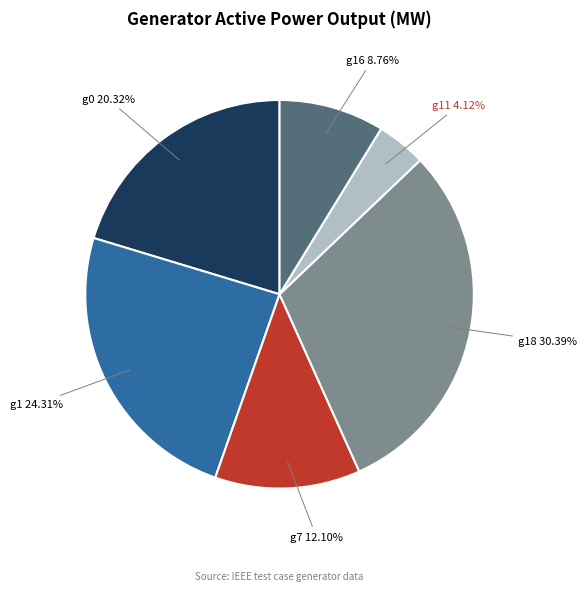

Which has a higher value, g0 or g7?

g0